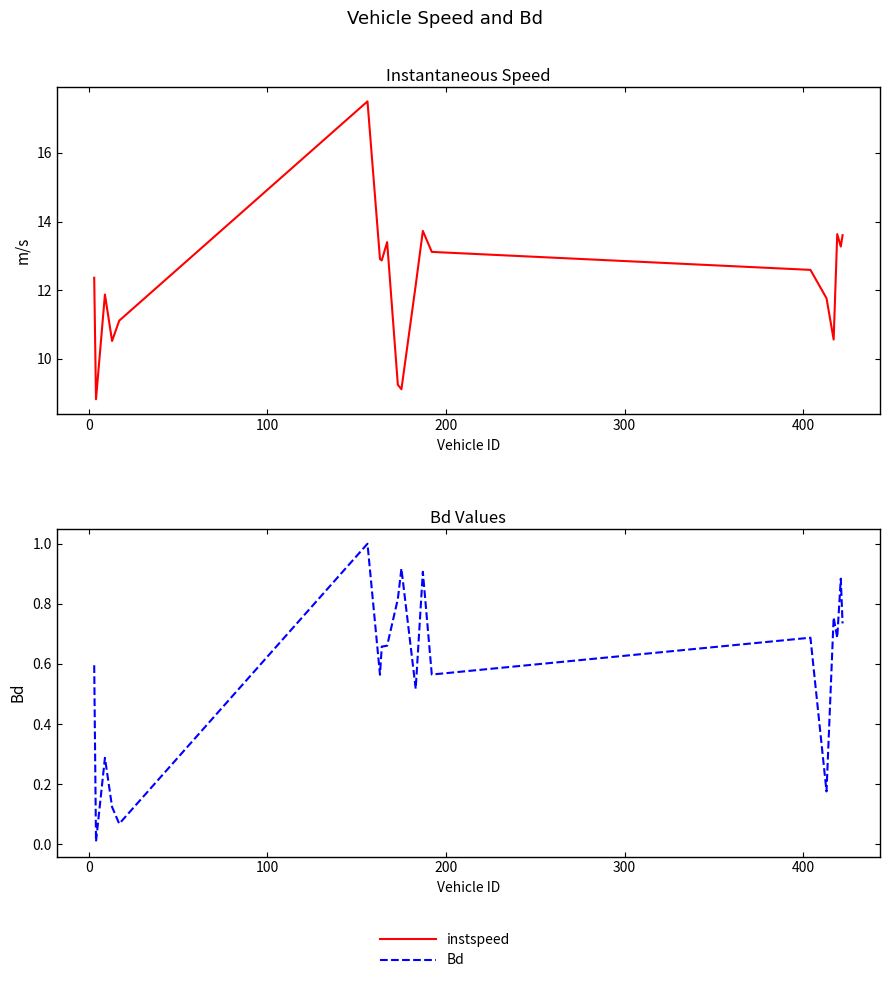

How many lines are shown in the chart?

2